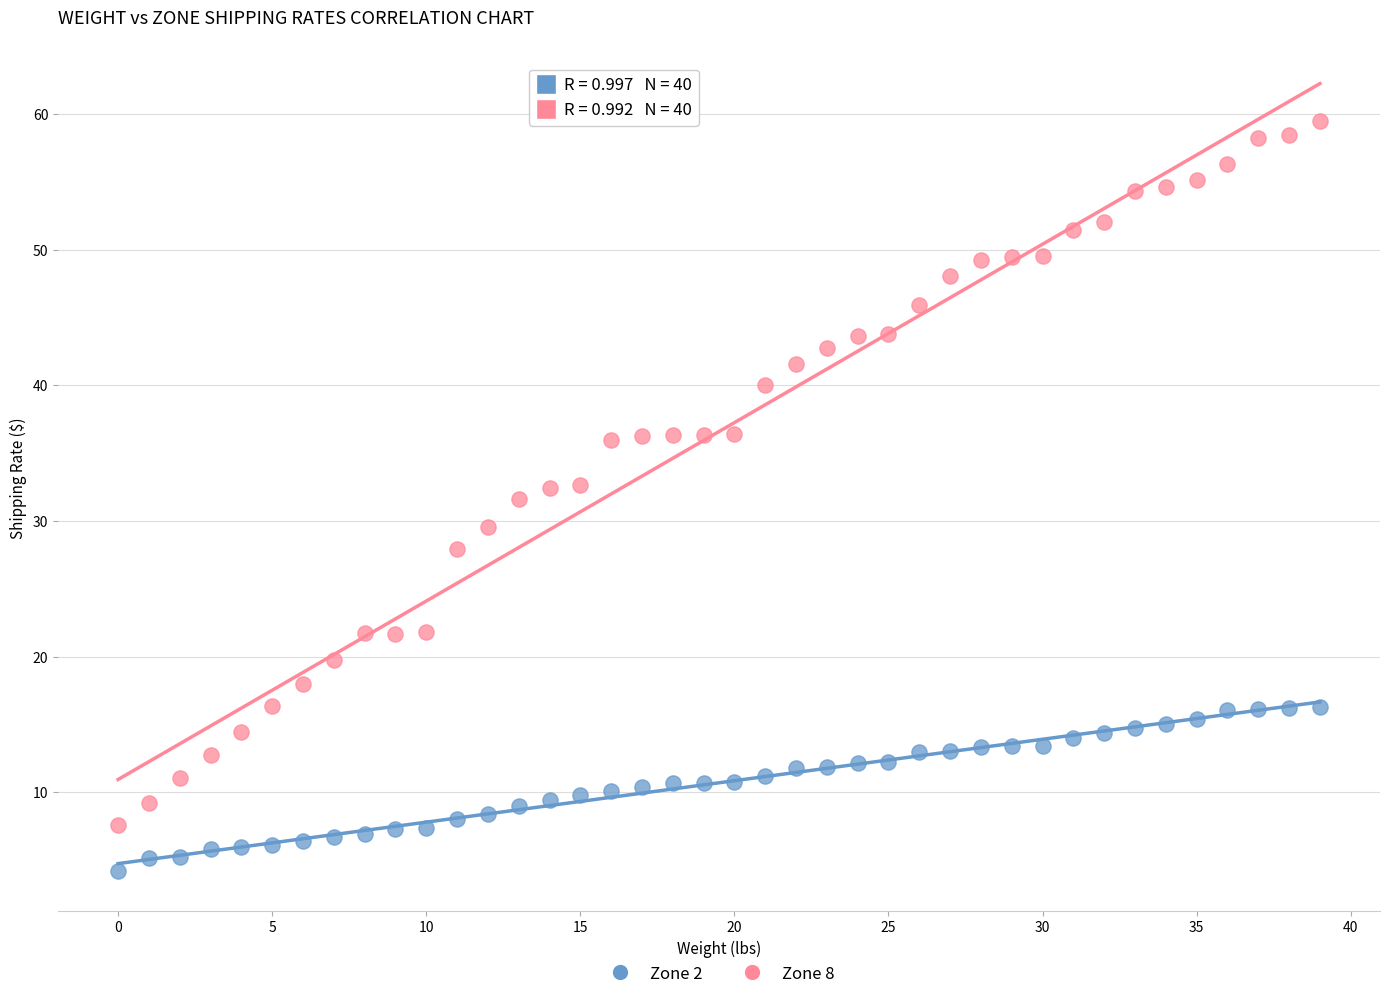

What are all the series names shown in the legend?

Zone 2, Zone 8